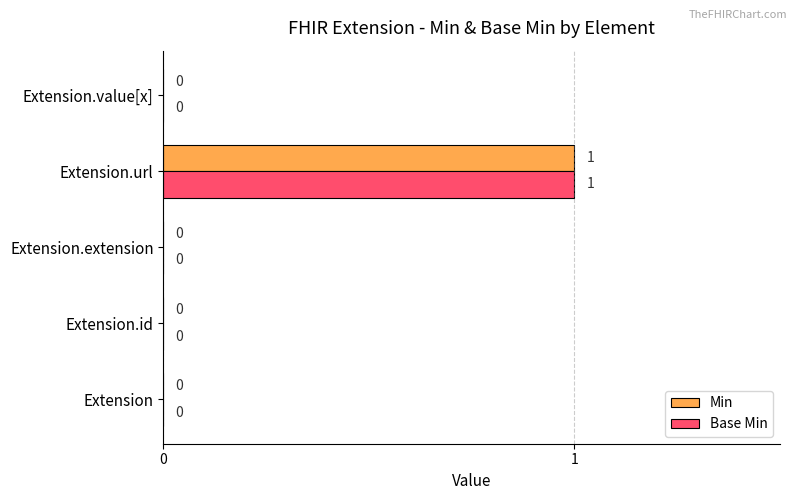

Which category has the highest value across all series?

Extension.url